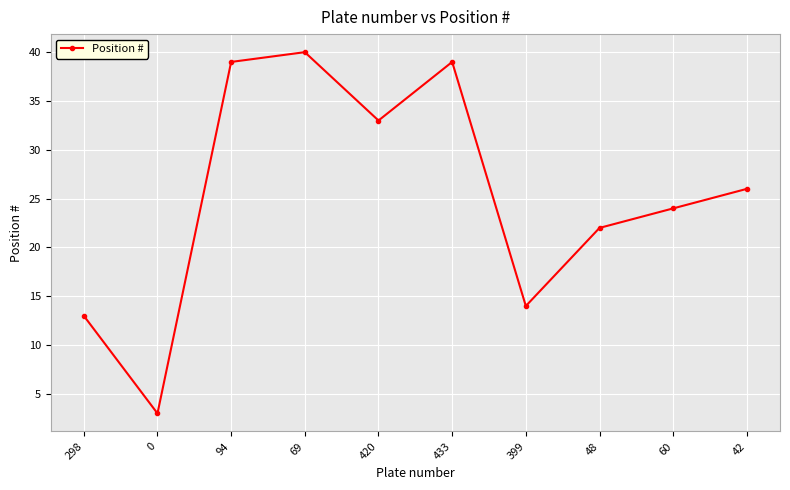

The value at 298 is 13. True or false?

True